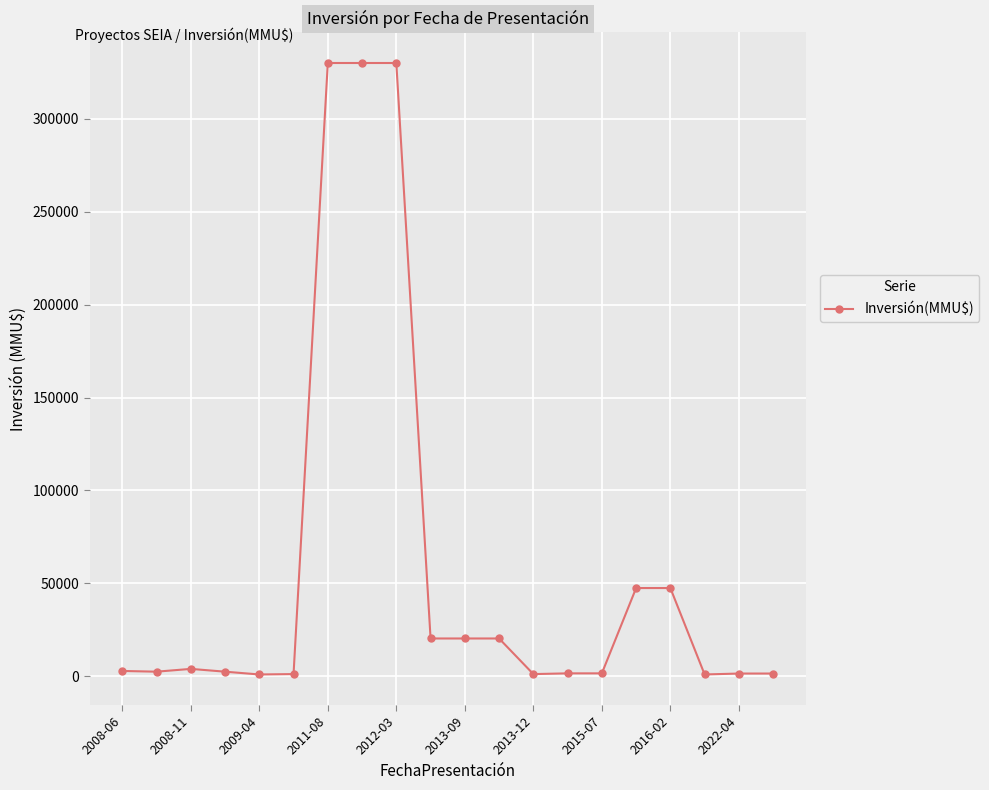

Count the number of data series in this chart.

1